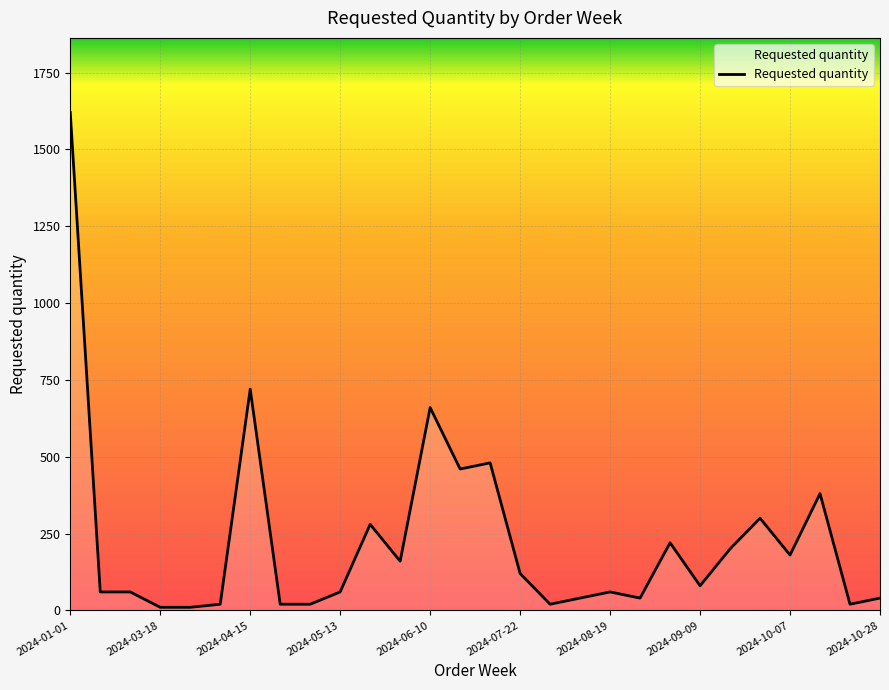

What is the maximum value shown in the chart?

1620